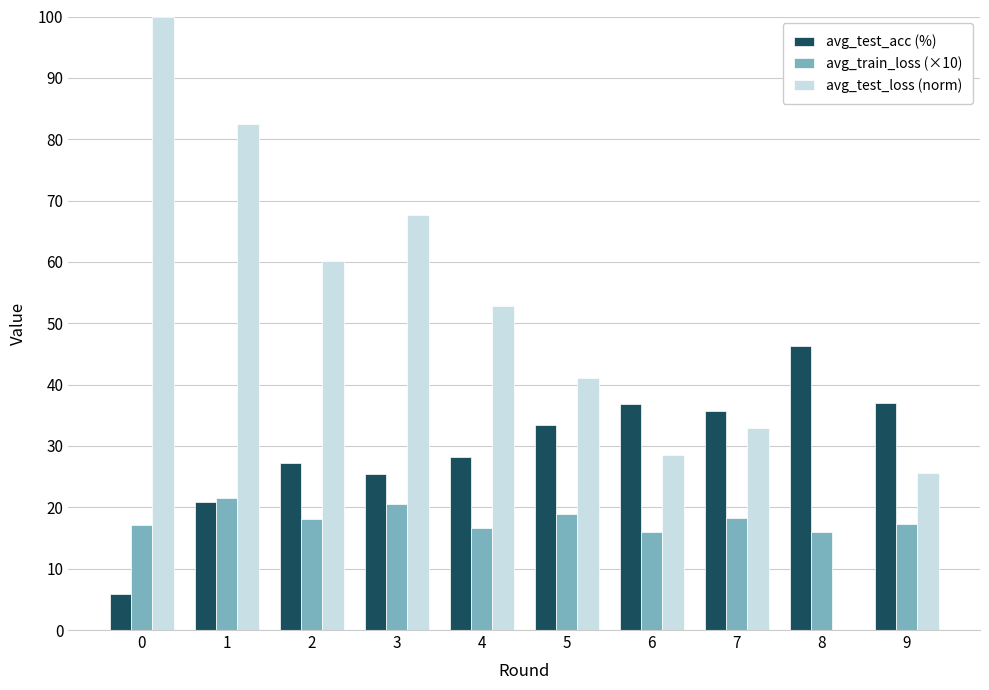

How many positive values does the avg_test_loss (norm) series have?

9